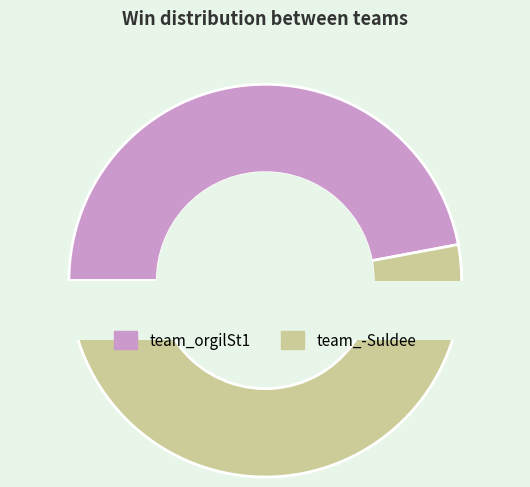

Does team_-Suldee account for over 50% of the chart?

Yes